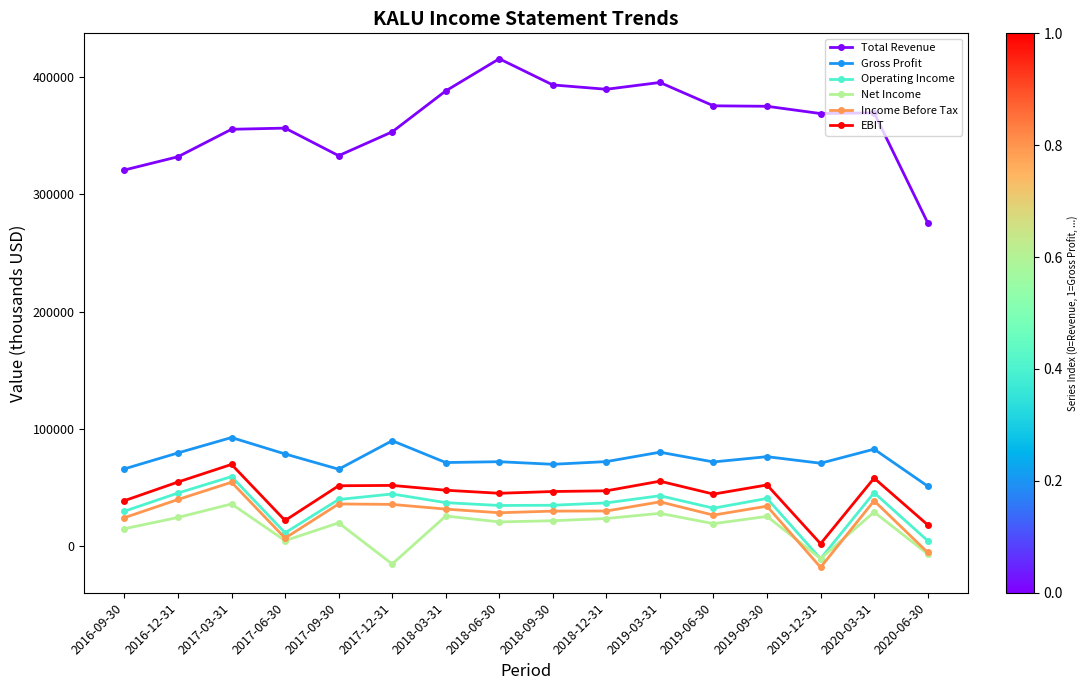

The value of Gross Profit at 2017-06-30 is 54087. True or false?

False